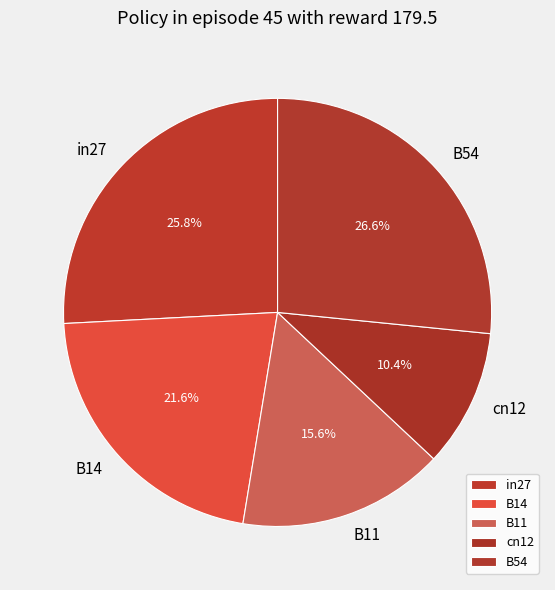

How many slices are in this pie chart?

5